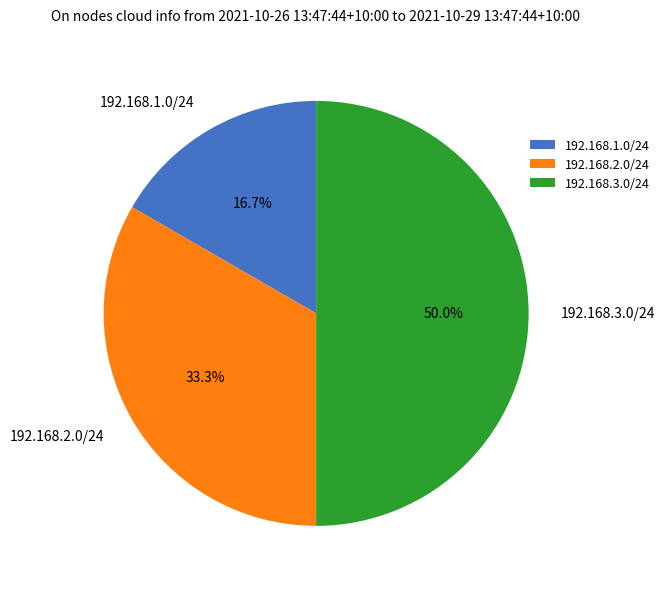

Rank the categories by value from lowest to highest.

192.168.1.0/24, 192.168.2.0/24, 192.168.3.0/24